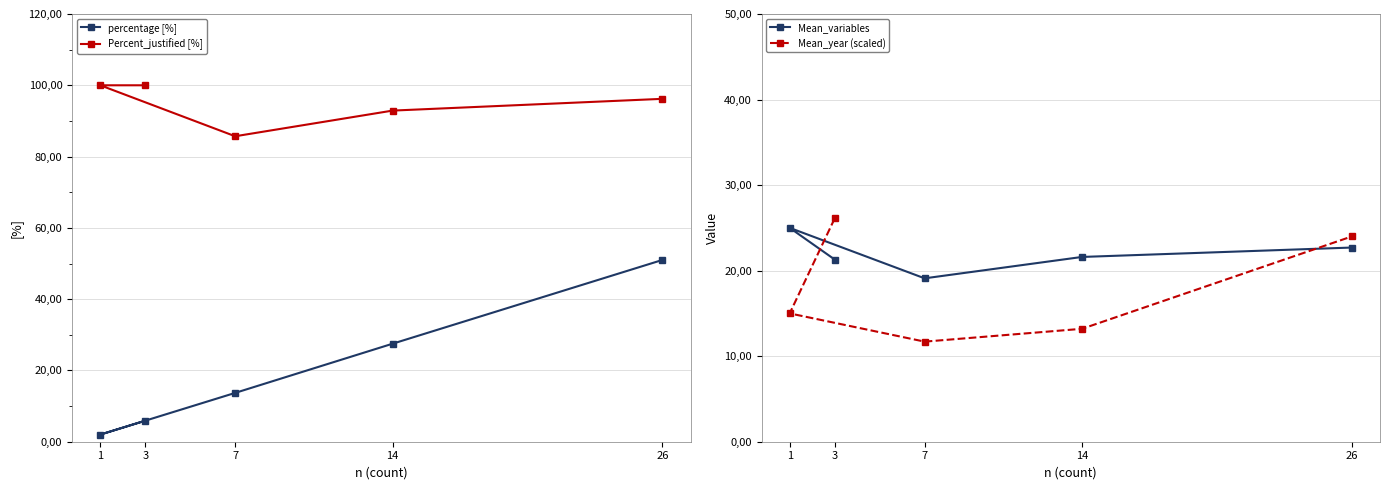

Reading left to right, transcribe all the data shown in this chart.

percentage: 5.9	2.0	13.7	27.5	51.0
Percent_justified: 100.0	100.0	85.7	92.9	96.2
Mean_variables: 21.3	25.0	19.1	21.6	22.7
Mean_year (scaled): 26.1	15.0	11.7	13.2	24.0